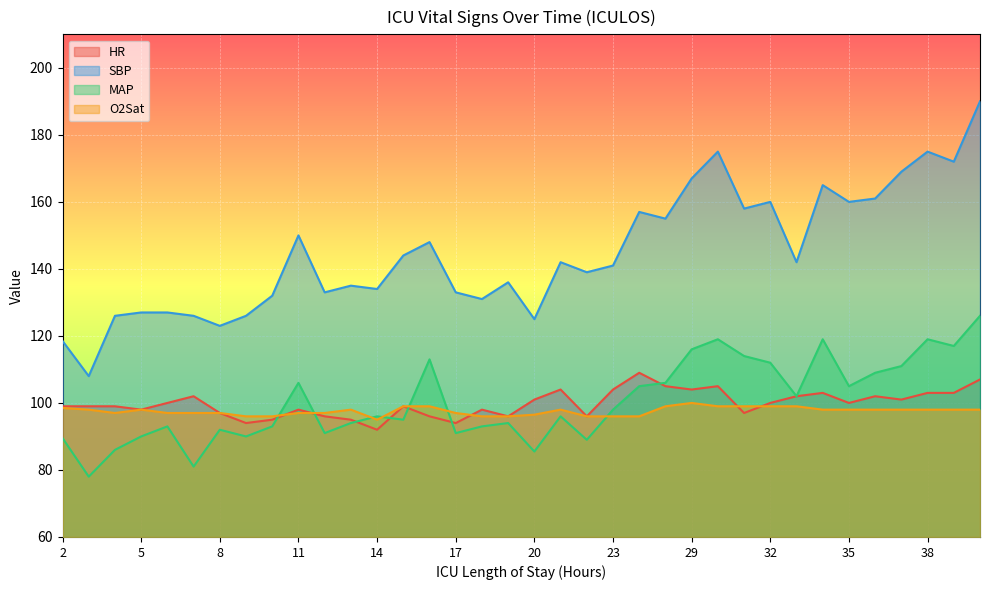

What is the value of the HR point at the 16th from the left?

94.0